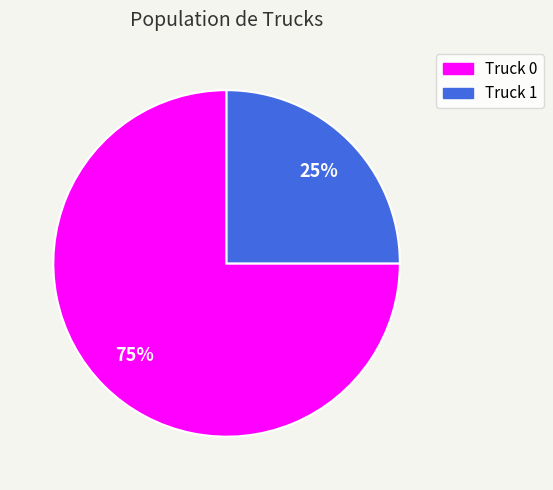

How many slices are in this pie chart?

2